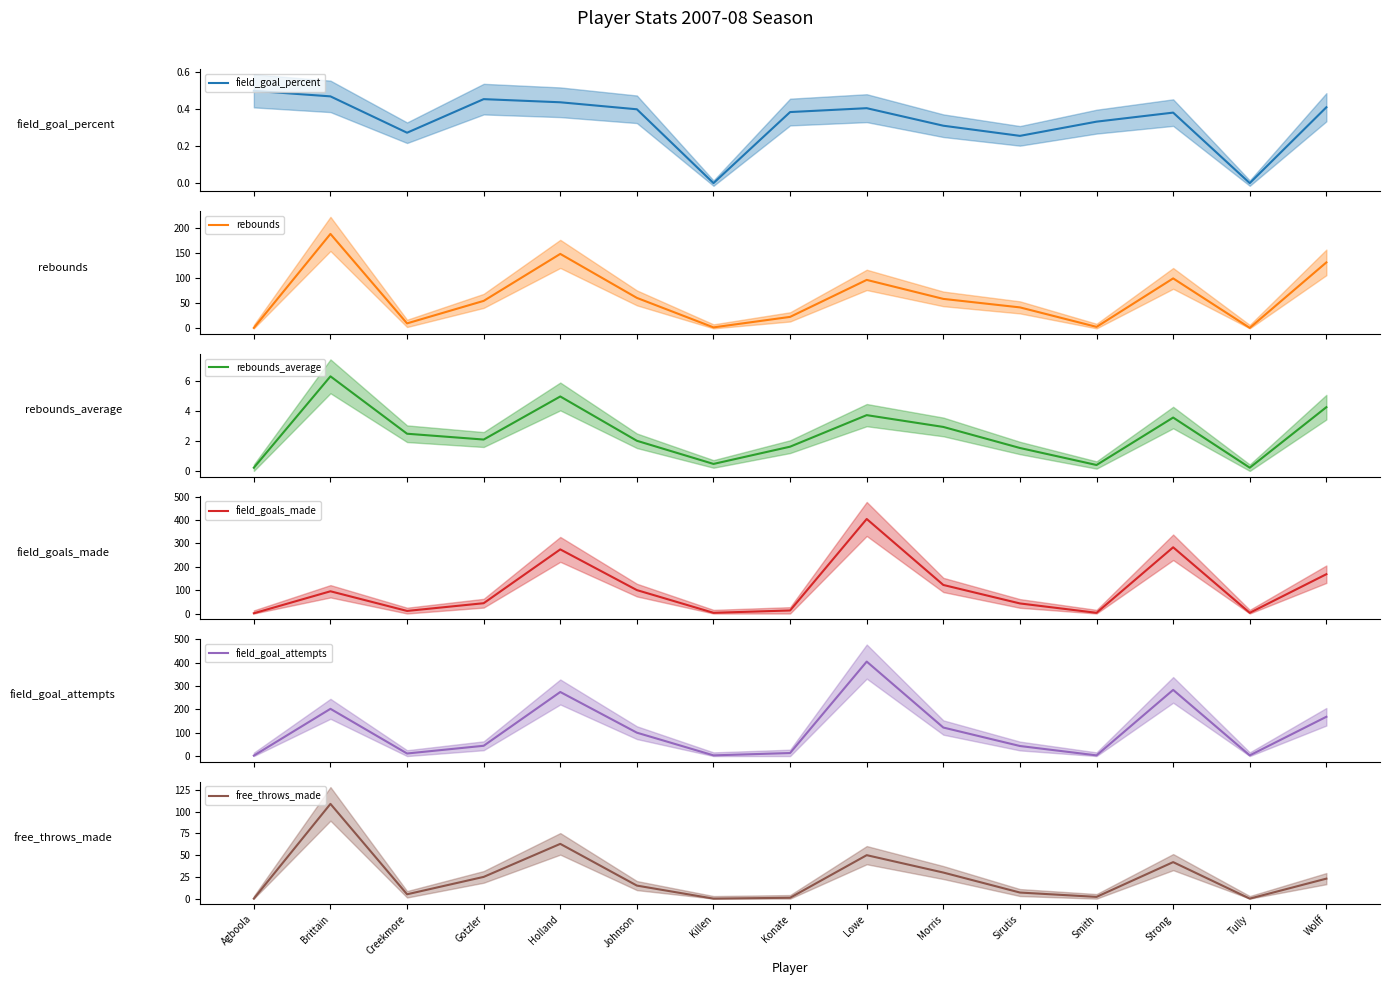

True or false: field_goals_made has more than 0 interior local peaks.

True